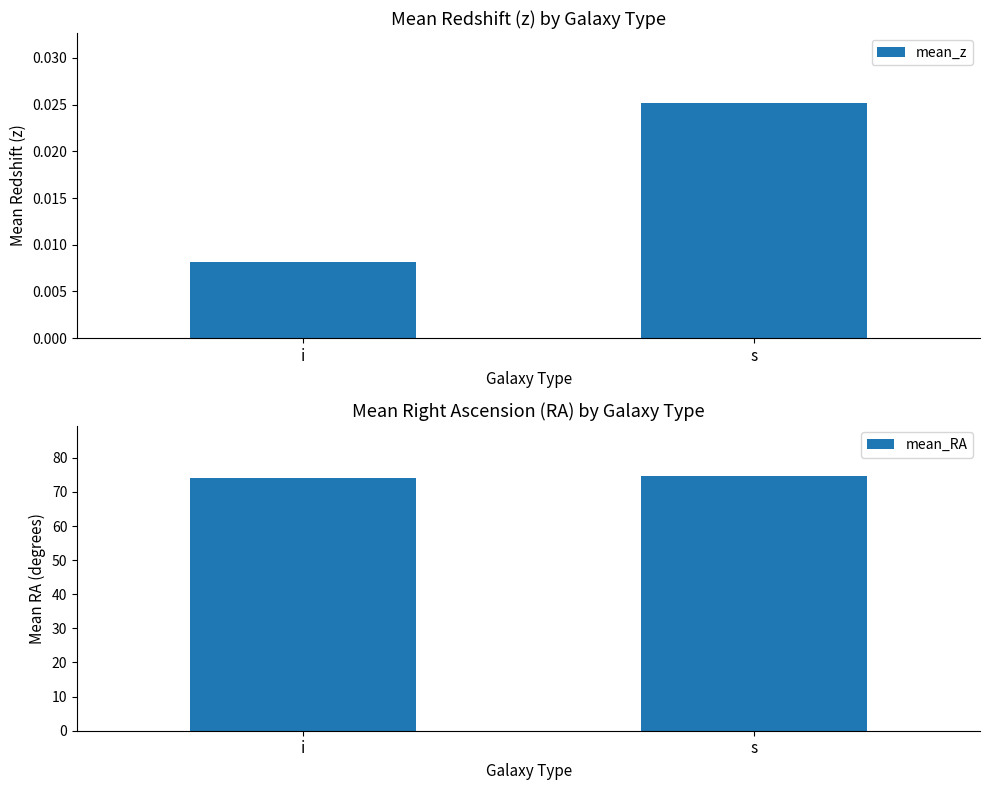

Reading left to right, list all the values displayed in this chart.

mean_z: 0.0	0.0
mean_RA: 73.9	74.6